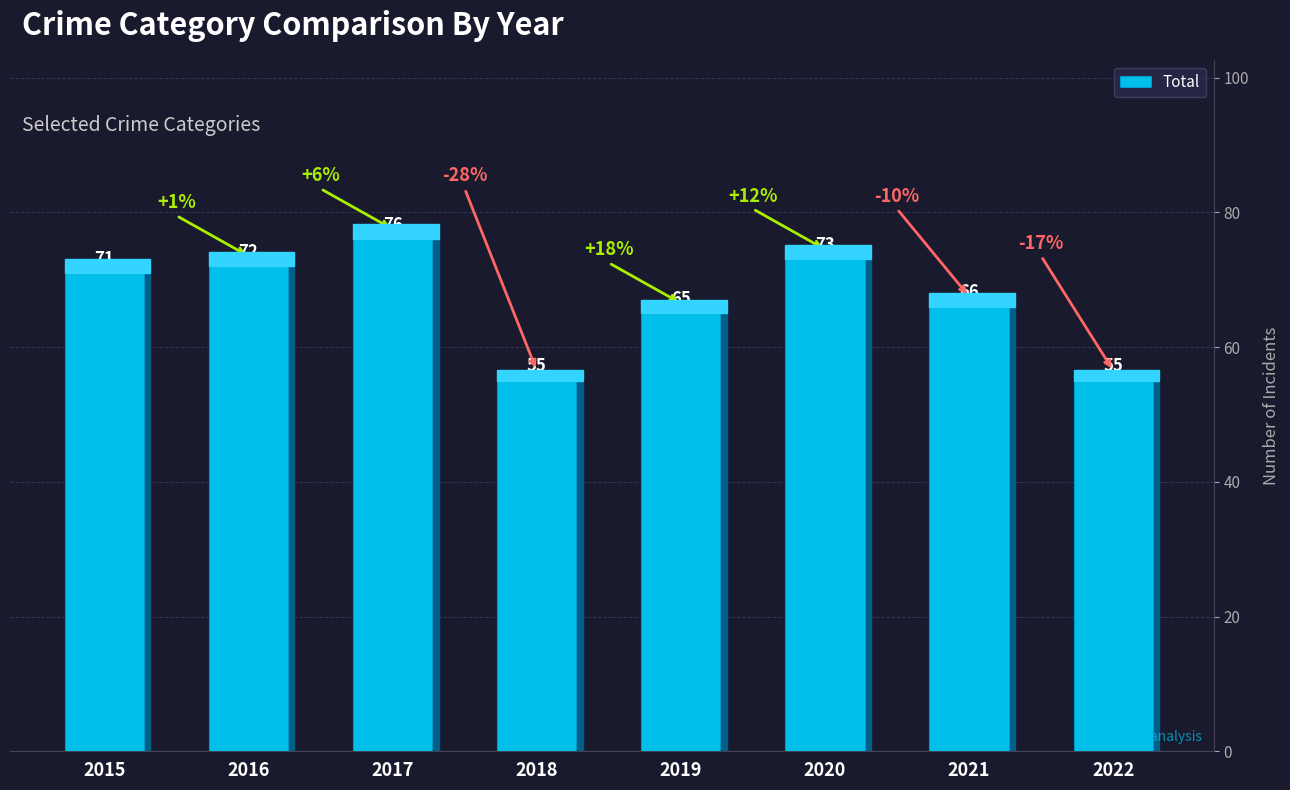

At which label is the value closest to 65?

2019